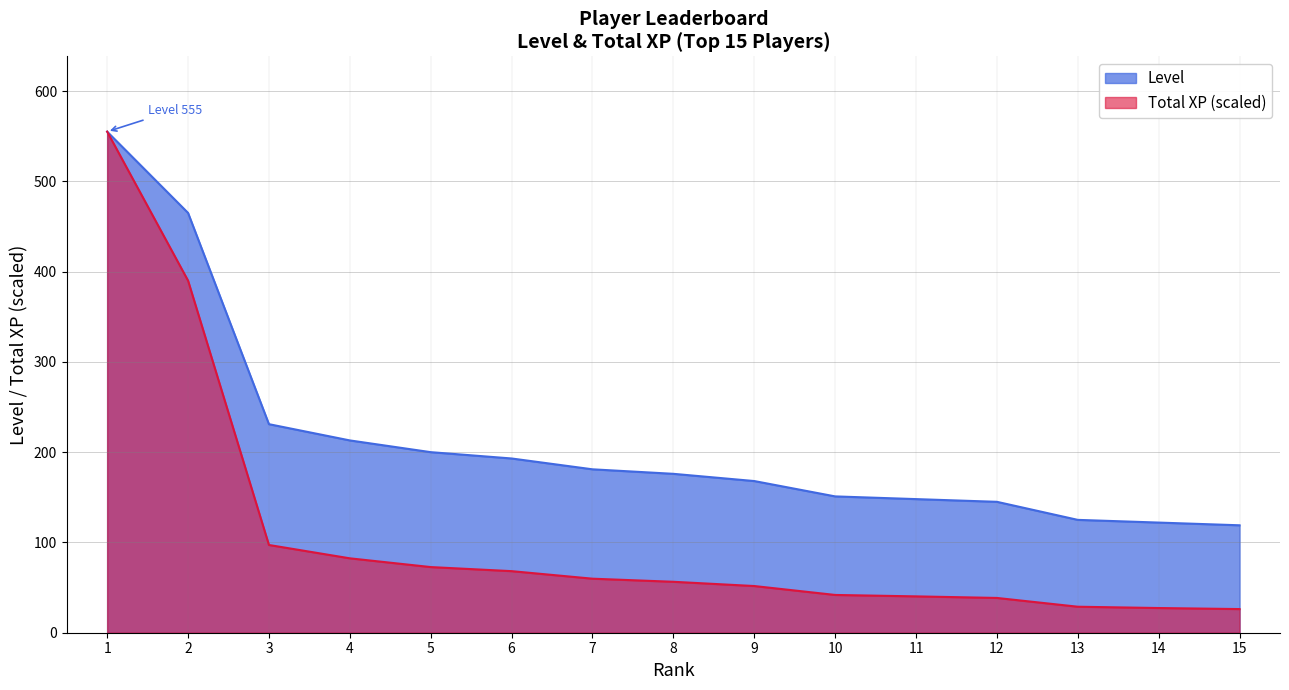

True or false: Level and Total XP cross at least once.

False